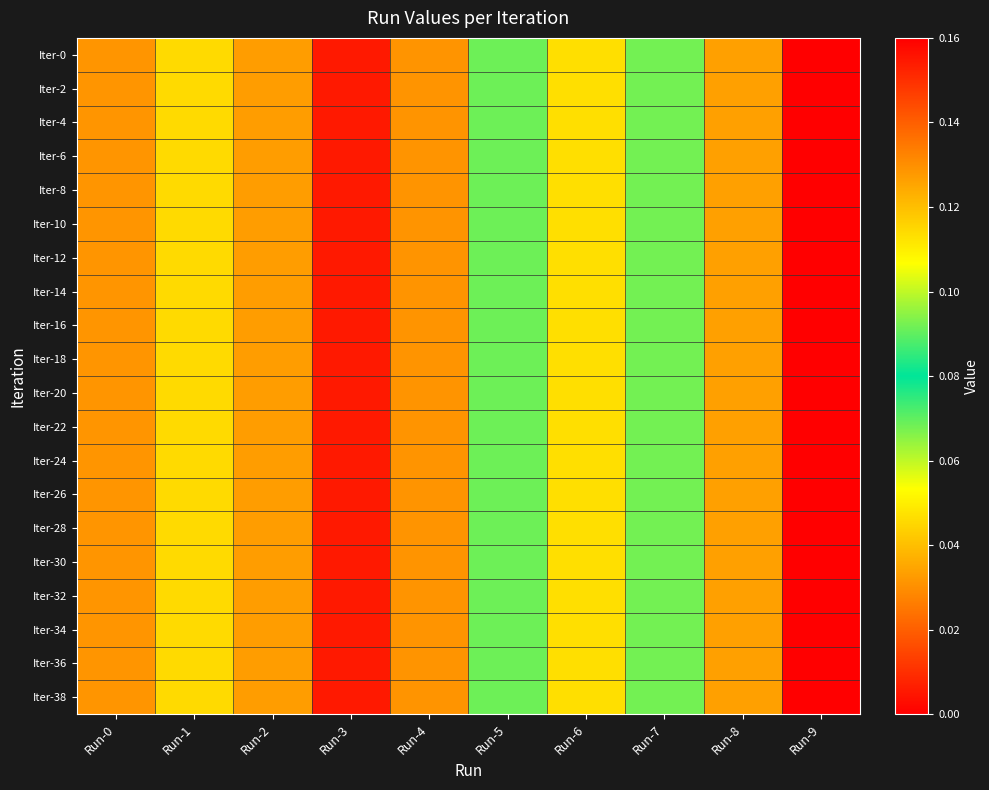

Which series changed the most between Run-0 and Run-5?

Iter-0